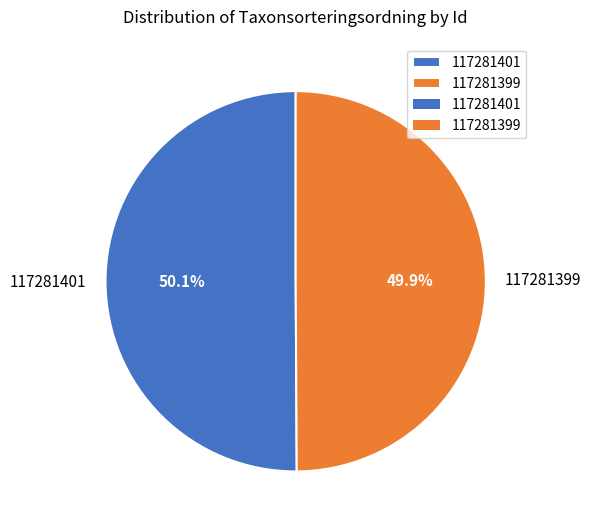

What percentage is the 117281401 slice, to the nearest percent?

50%